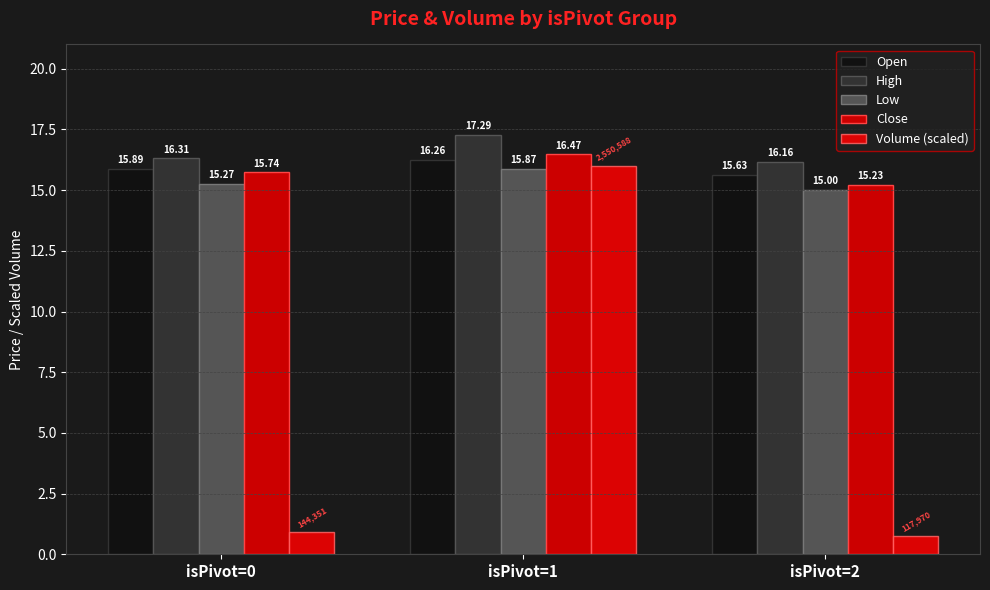

Which series has the largest total across all categories?

High